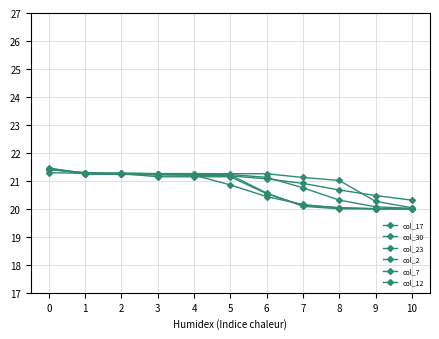

How many lines are shown in the chart?

6